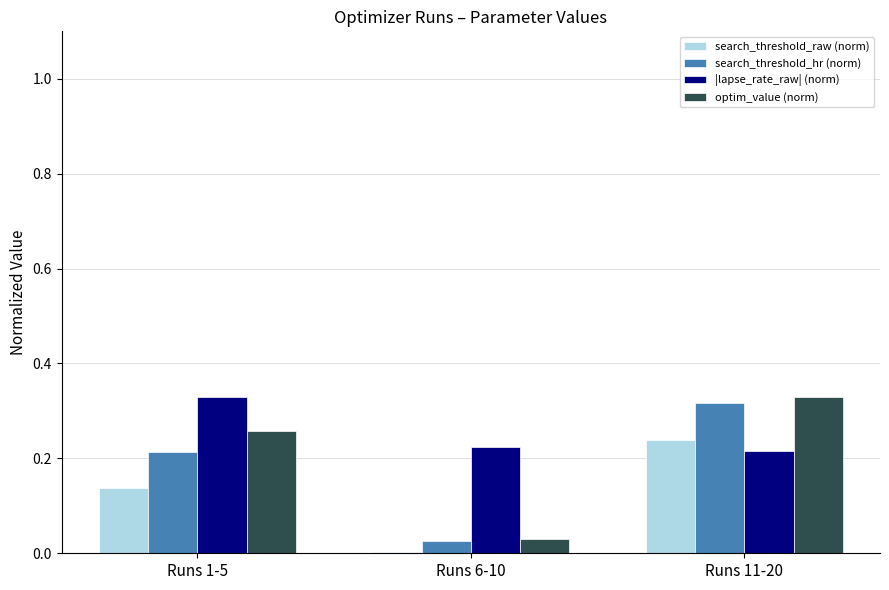

How many groups of bars are there?

3